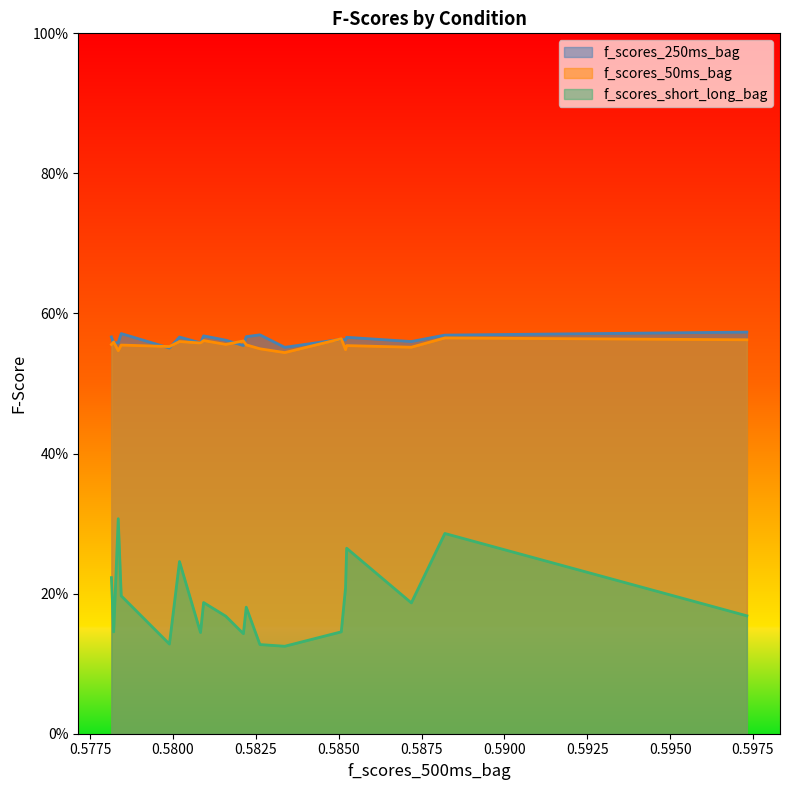

List the series in order of their peak value, lowest first.

f_scores_short_long_bag, f_scores_50ms_bag, f_scores_250ms_bag